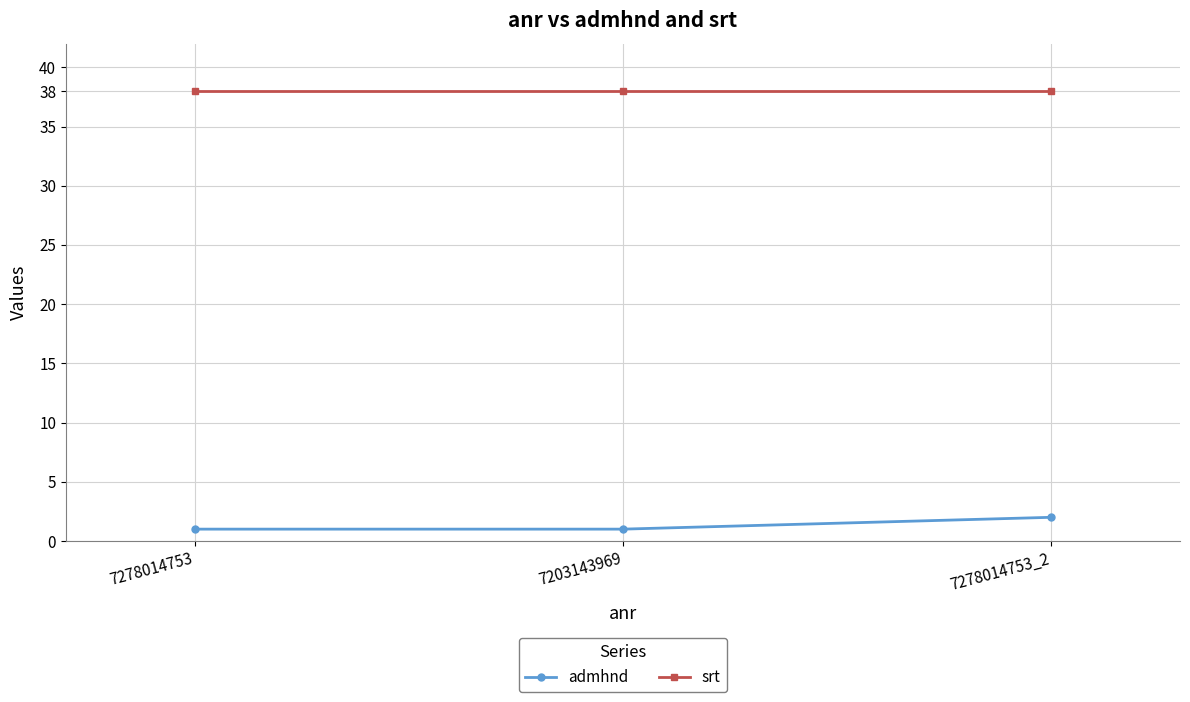

What is the sum of all admhnd values?

4